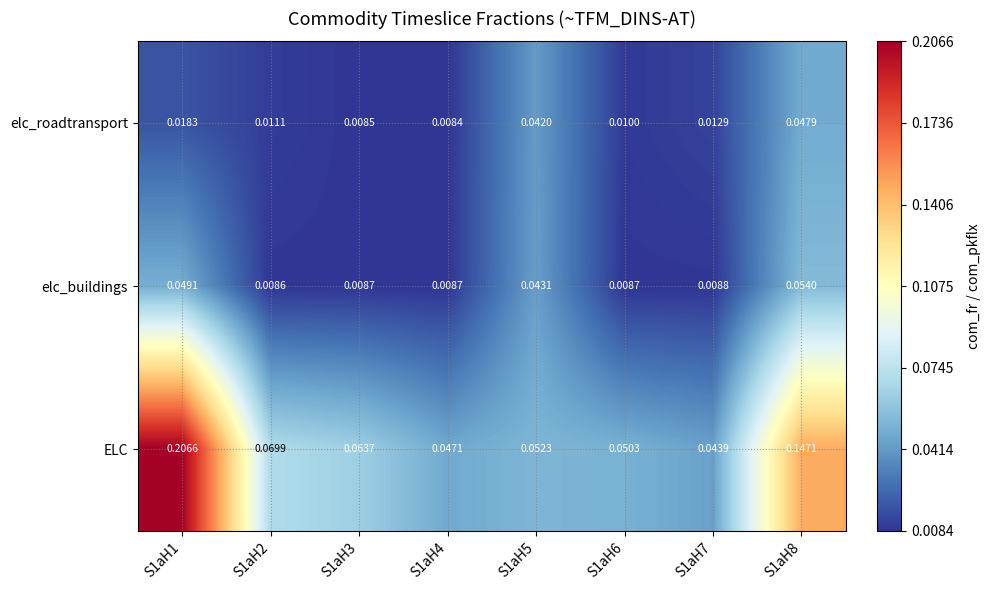

Is the value of ELC at S1aH5 greater than the value of elc_roadtransport at S1aH5?

Yes